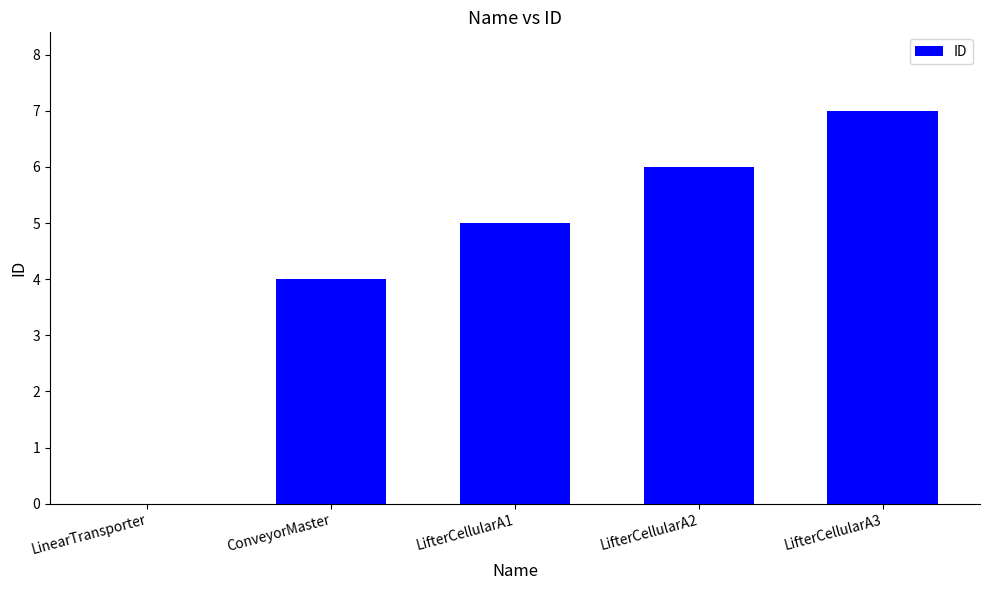

Are the bars horizontal?

No